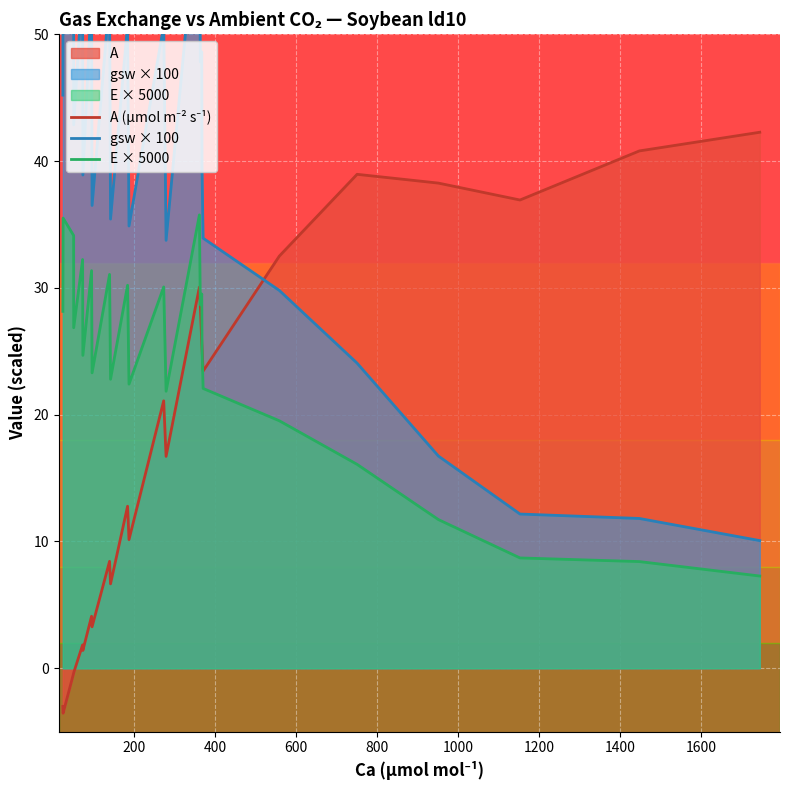

The A (µmol m⁻² s⁻¹) series shows 22.3 at 10. True or false?

False